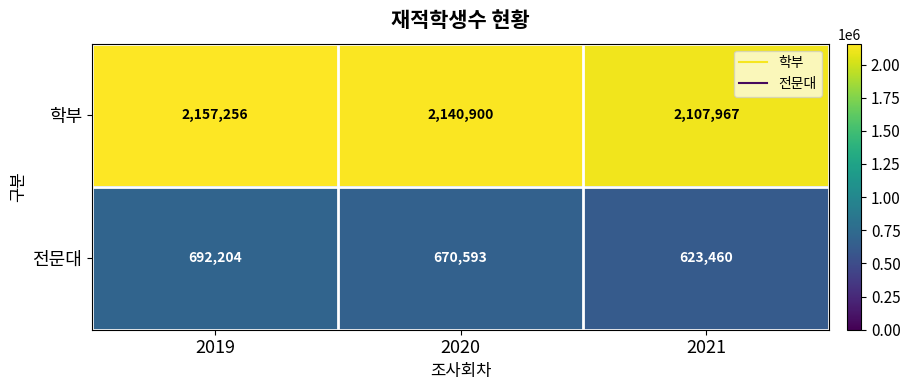

What is the approximate value of 전문대 at 2021?

623460